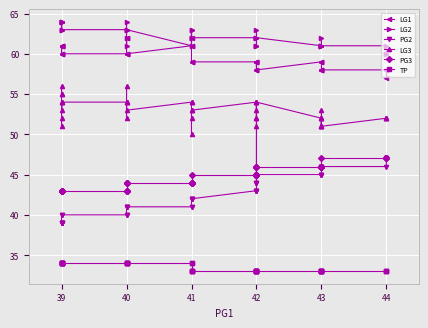

What is the value of the TP point at the 27th from the left?

33